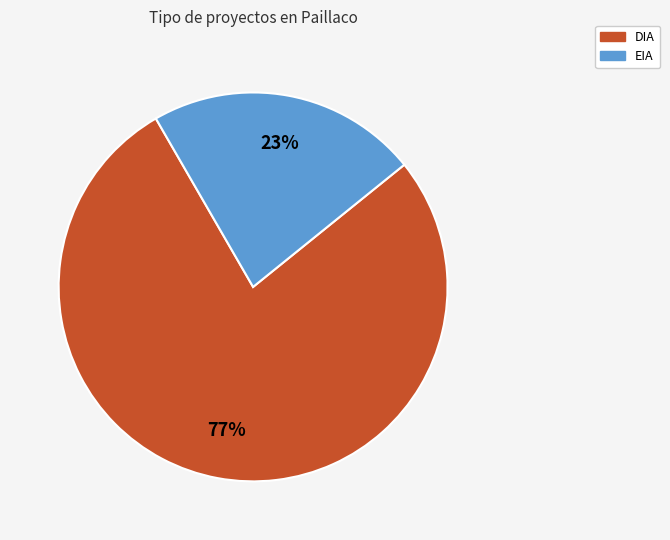

Does EIA represent more than half of the total?

No